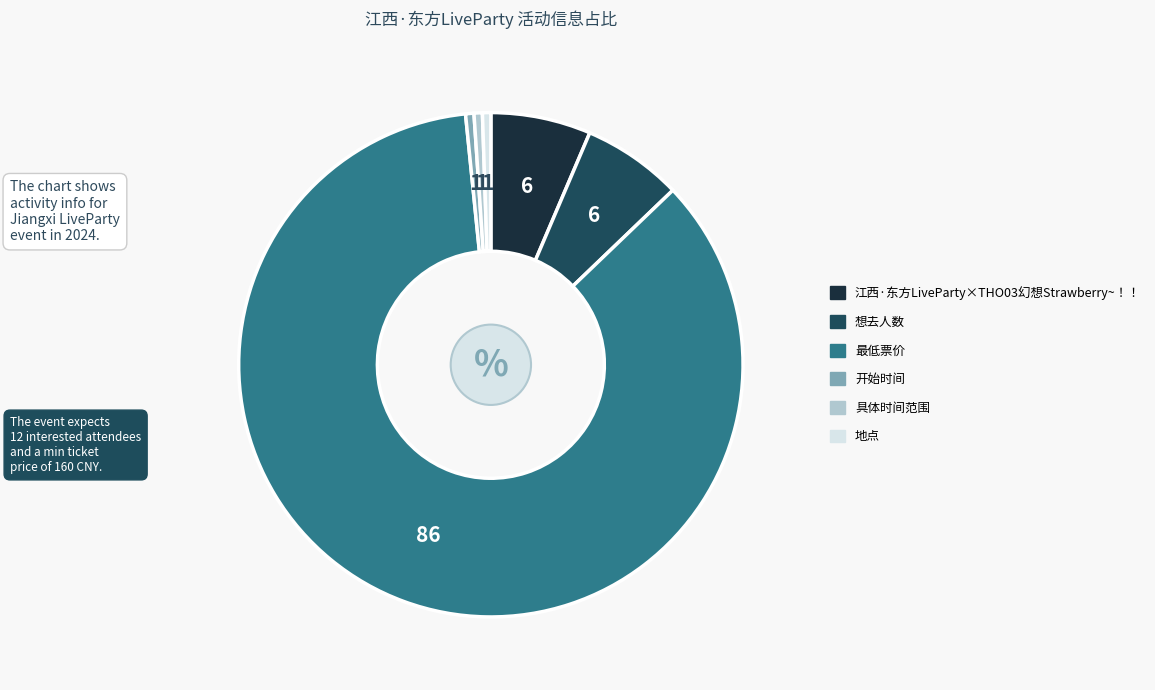

The 开始时间 slice represents 1% of the pie. True or false?

True